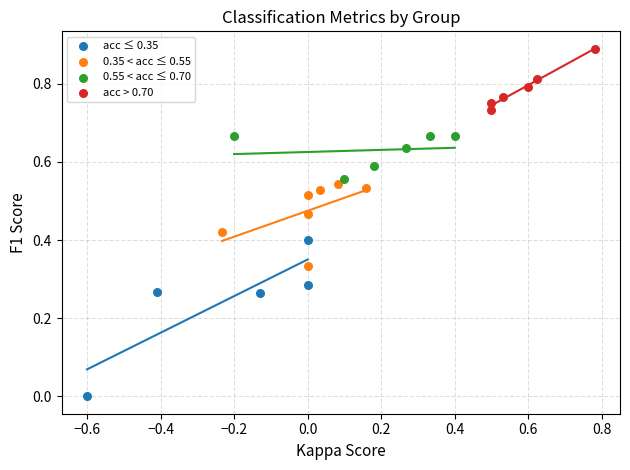

Which series contains the highest Y value?

acc > 0.70